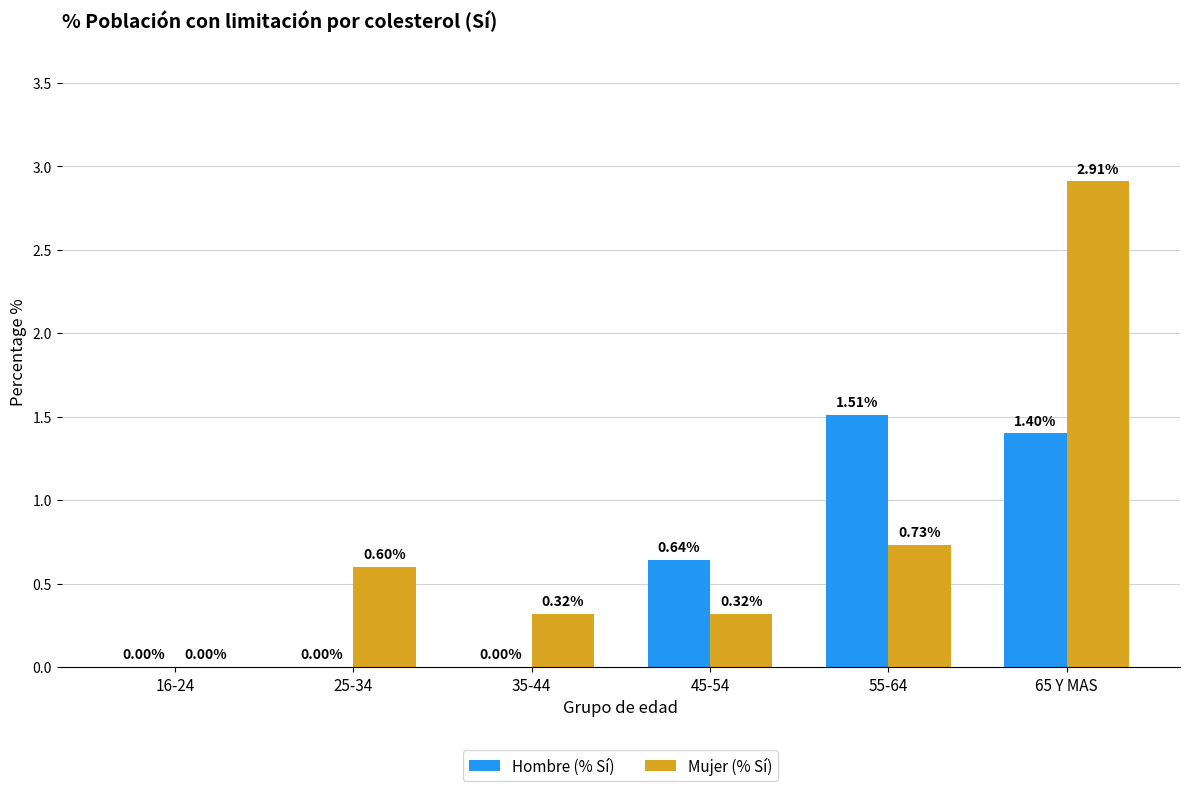

Is it true that Hombre (% Sí) equals 2.5 at 55-64?

False